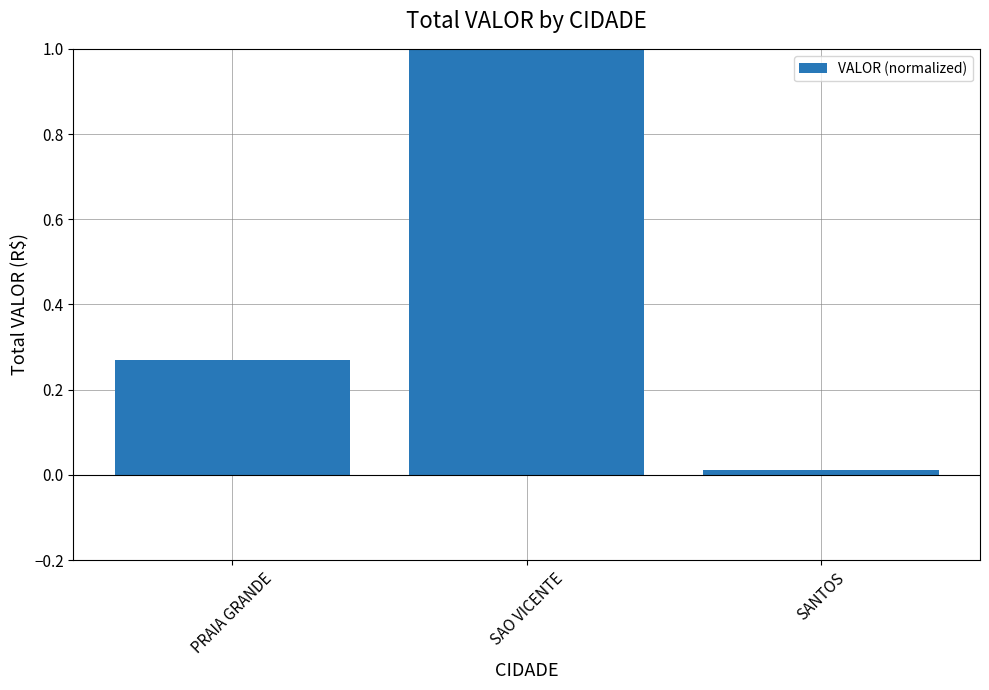

The value at SANTOS is 0.0. True or false?

True